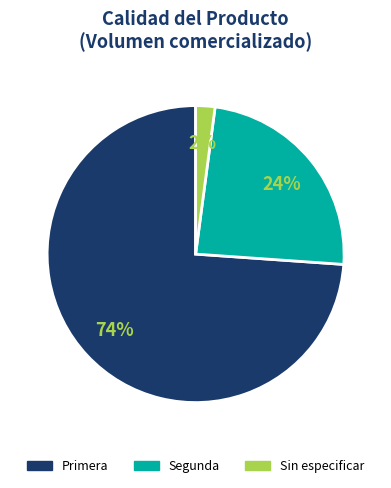

To the nearest percent, what is the average slice percentage?

33%